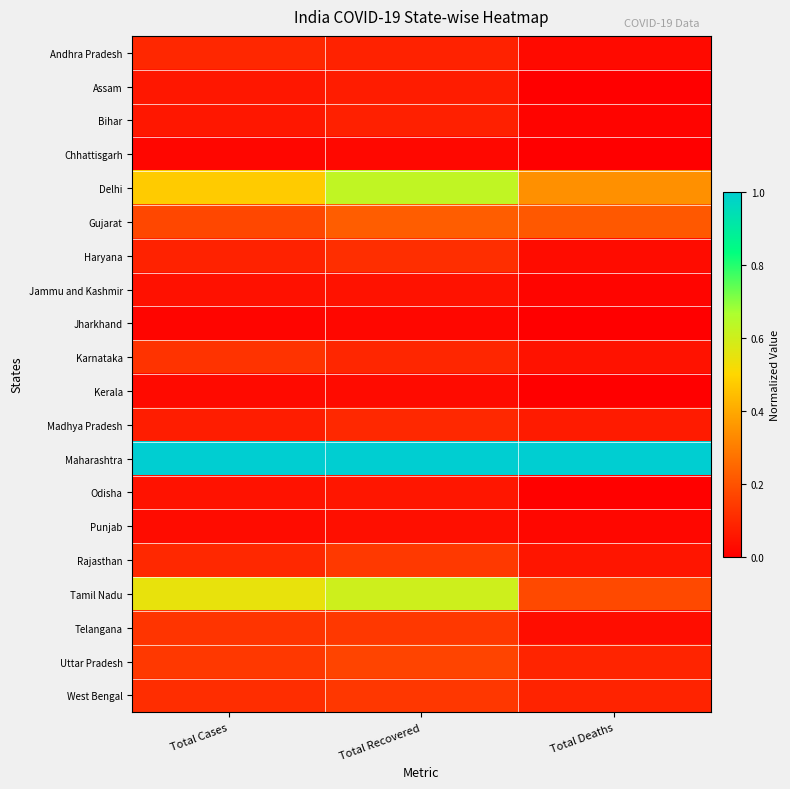

Reading right to left, list all the values displayed in this chart.

Andhra Pradesh: Total Deaths=0.0	Total Recovered=0.1	Total Cases=0.1
Assam: Total Deaths=0.0	Total Recovered=0.1	Total Cases=0.1
Bihar: Total Deaths=0.0	Total Recovered=0.1	Total Cases=0.1
Chhattisgarh: Total Deaths=0.0	Total Recovered=0.0	Total Cases=0.0
Delhi: Total Deaths=0.3	Total Recovered=0.6	Total Cases=0.5
Gujarat: Total Deaths=0.2	Total Recovered=0.2	Total Cases=0.2
Haryana: Total Deaths=0.0	Total Recovered=0.1	Total Cases=0.1
Jammu and Kashmir: Total Deaths=0.0	Total Recovered=0.0	Total Cases=0.0
Jharkhand: Total Deaths=0.0	Total Recovered=0.0	Total Cases=0.0
Karnataka: Total Deaths=0.0	Total Recovered=0.1	Total Cases=0.1
Kerala: Total Deaths=0.0	Total Recovered=0.0	Total Cases=0.0
Madhya Pradesh: Total Deaths=0.1	Total Recovered=0.1	Total Cases=0.1
Maharashtra: Total Deaths=1.0	Total Recovered=1.0	Total Cases=1.0
Odisha: Total Deaths=0.0	Total Recovered=0.1	Total Cases=0.0
Punjab: Total Deaths=0.0	Total Recovered=0.0	Total Cases=0.0
Rajasthan: Total Deaths=0.1	Total Recovered=0.1	Total Cases=0.1
Tamil Nadu: Total Deaths=0.2	Total Recovered=0.6	Total Cases=0.5
Telangana: Total Deaths=0.0	Total Recovered=0.1	Total Cases=0.1
Uttar Pradesh: Total Deaths=0.1	Total Recovered=0.2	Total Cases=0.1
West Bengal: Total Deaths=0.1	Total Recovered=0.1	Total Cases=0.1